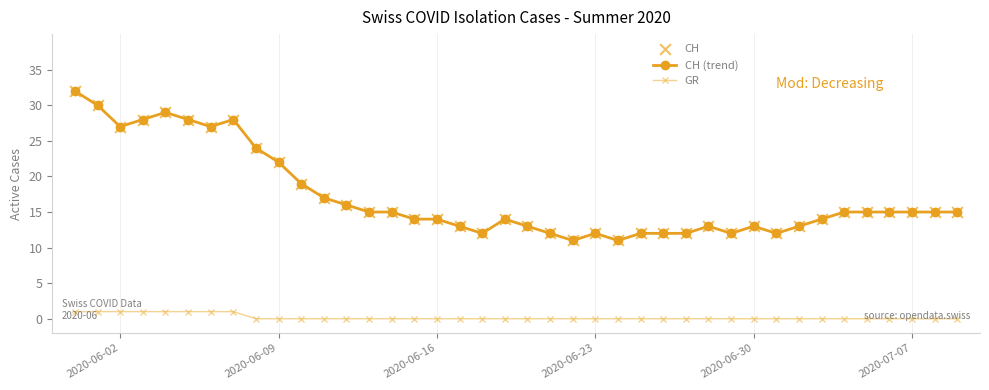

Which series has the largest total across all categories?

CH (trend)